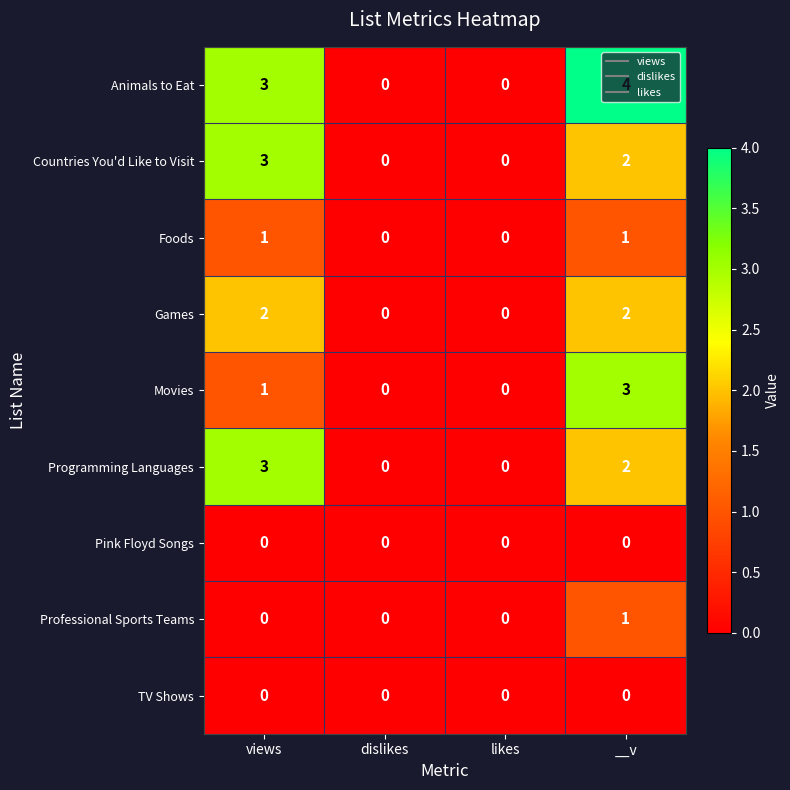

The TV Shows series shows 0 at likes. True or false?

True